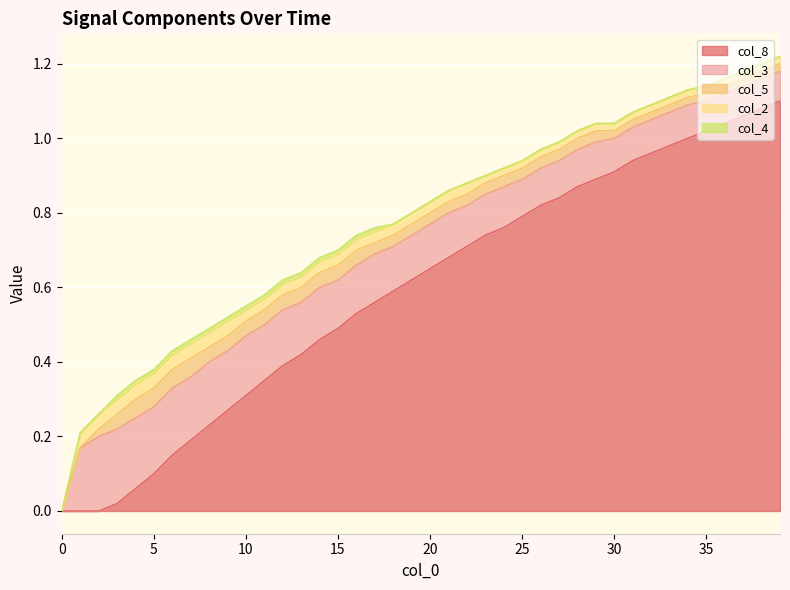

At how many categories does at least one series exceed 0?

39